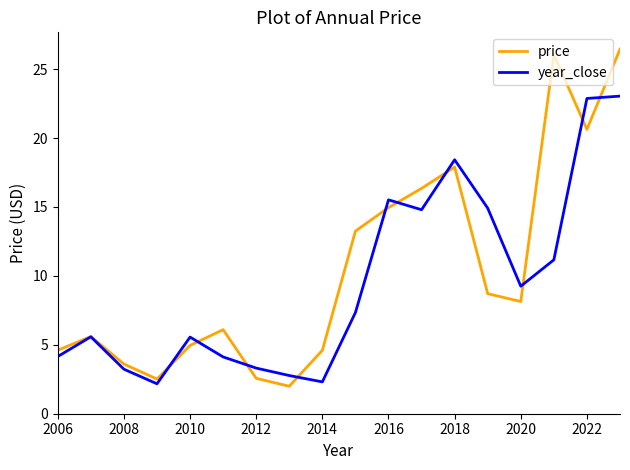

What is the minimum value for price?

2.0